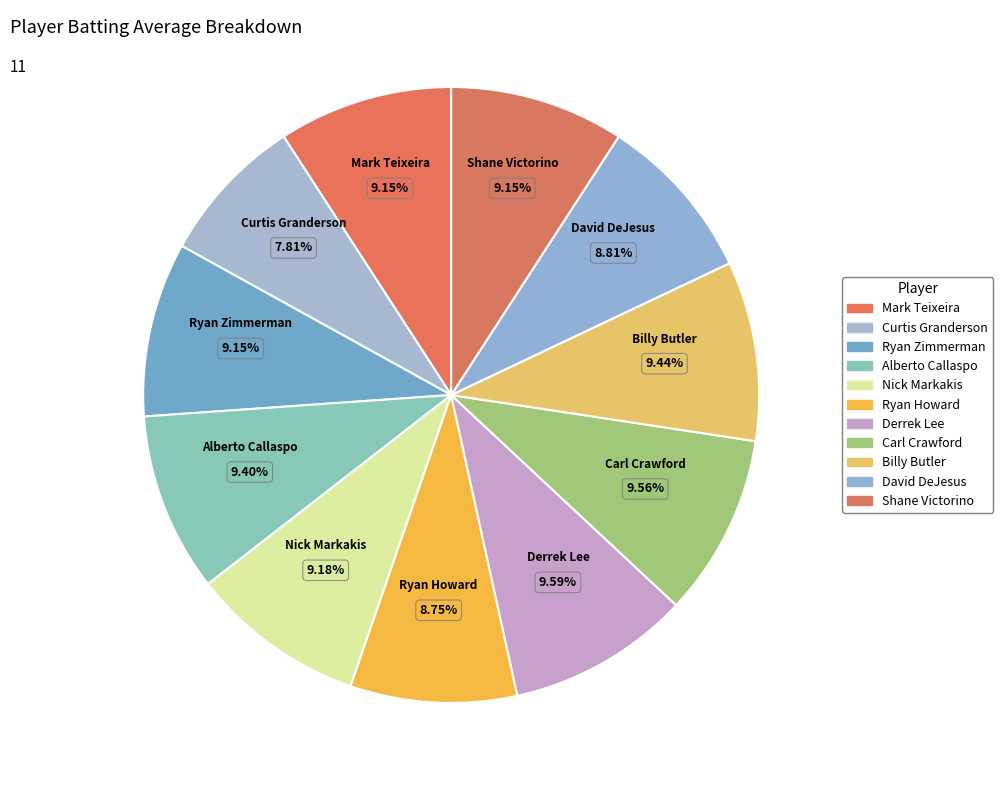

Does David DeJesus represent more than half of the total?

No